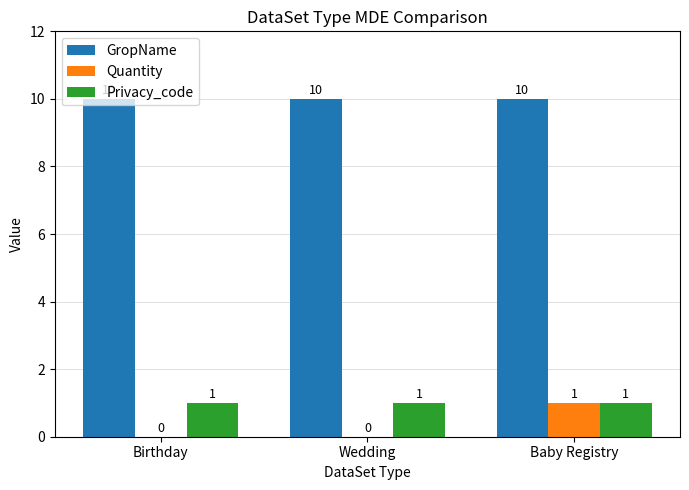

What are all the series names shown in the legend?

GropName, Quantity, Privacy_code